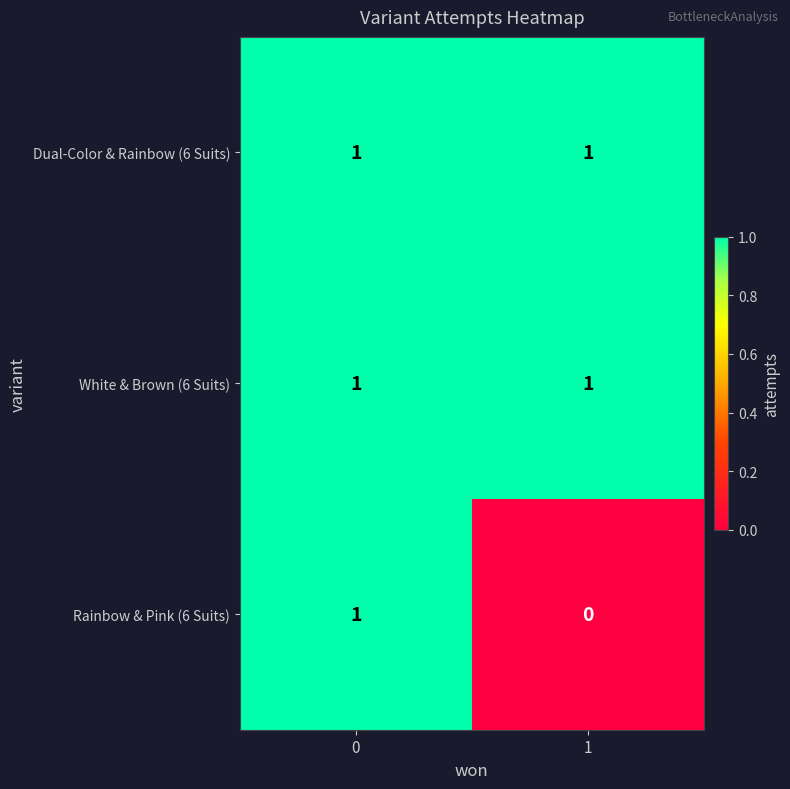

Rank the categories by Rainbow & Pink (6 Suits) value from lowest to highest.

1, 0